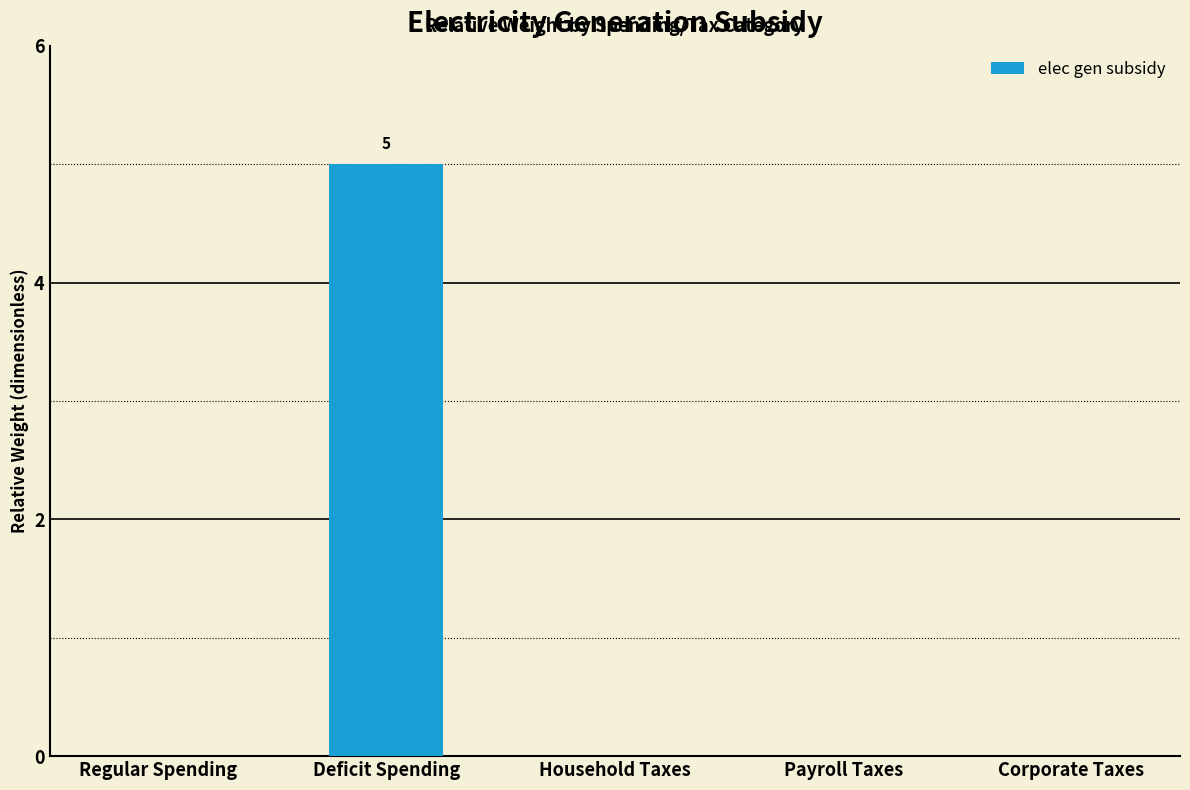

Reading left to right, extract all data points from this chart.

0	5	0	0	0